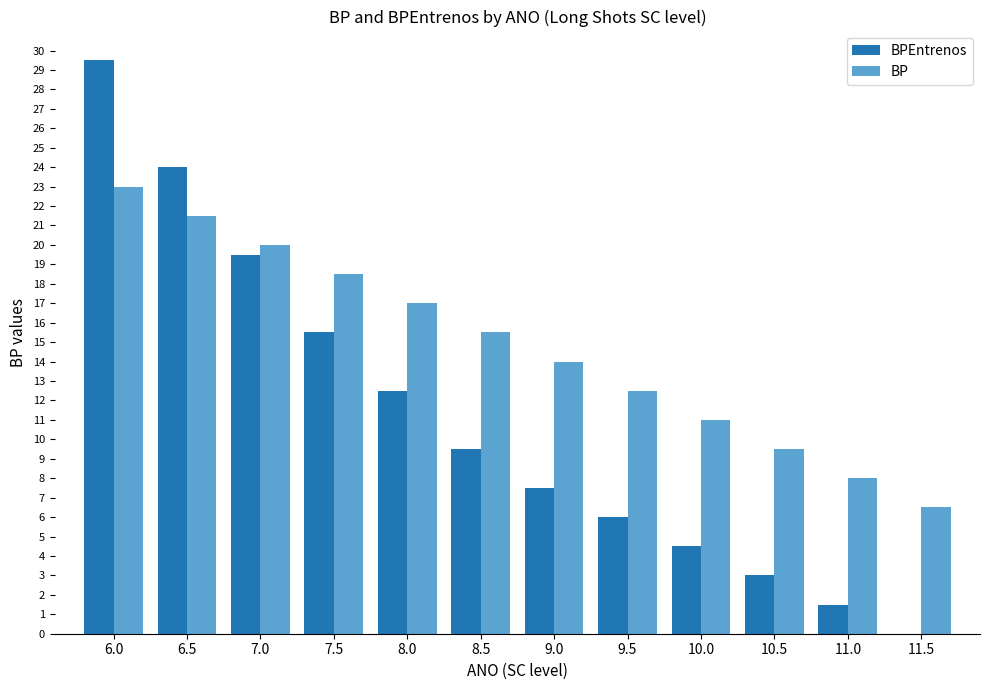

The value of BPEntrenos at 8.0 is 8.2. True or false?

False